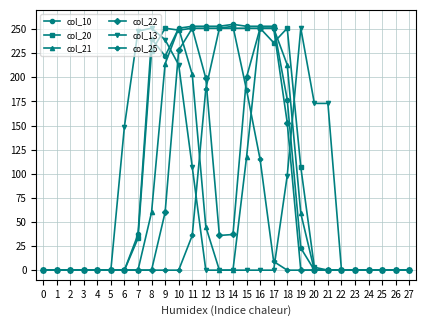

True or false: col_22 has a value of 0 at 23.

True